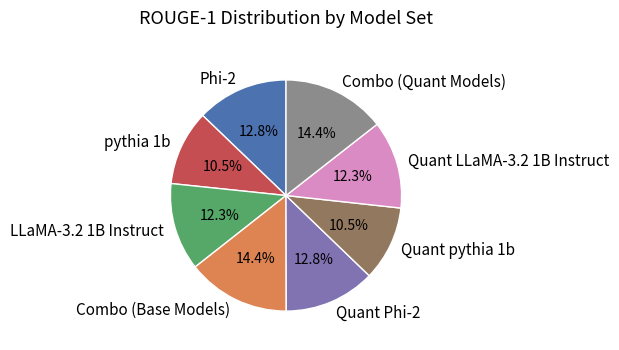

To the nearest percent, what percentage of the pie is Combo (Quant Models)?

14%